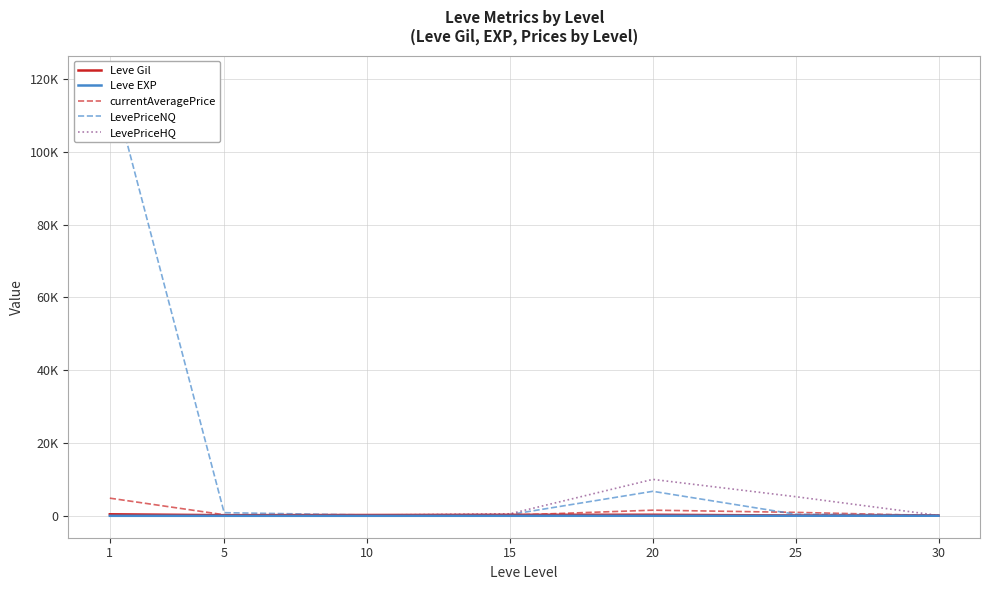

True or false: LevePriceHQ has more than 0 interior local peaks.

True